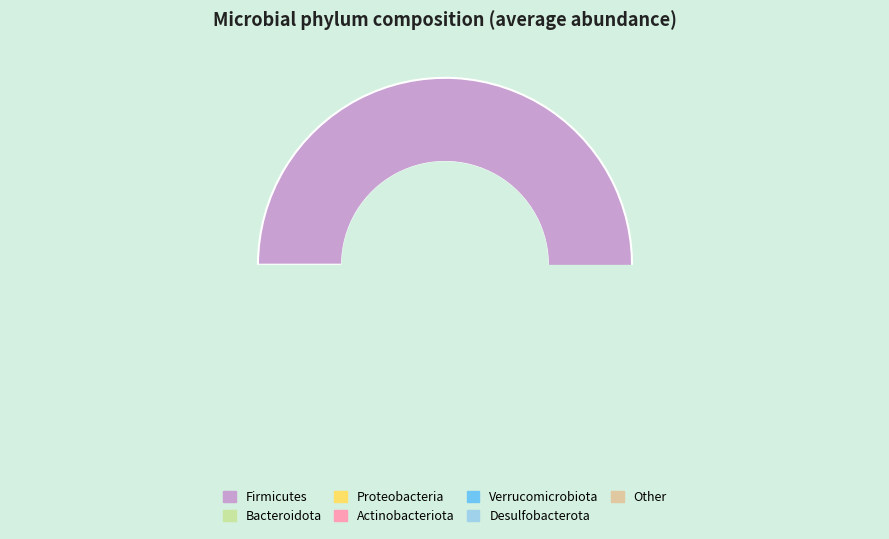

To the nearest percent, what percentage of the pie is Verrucomicrobiota?

1%